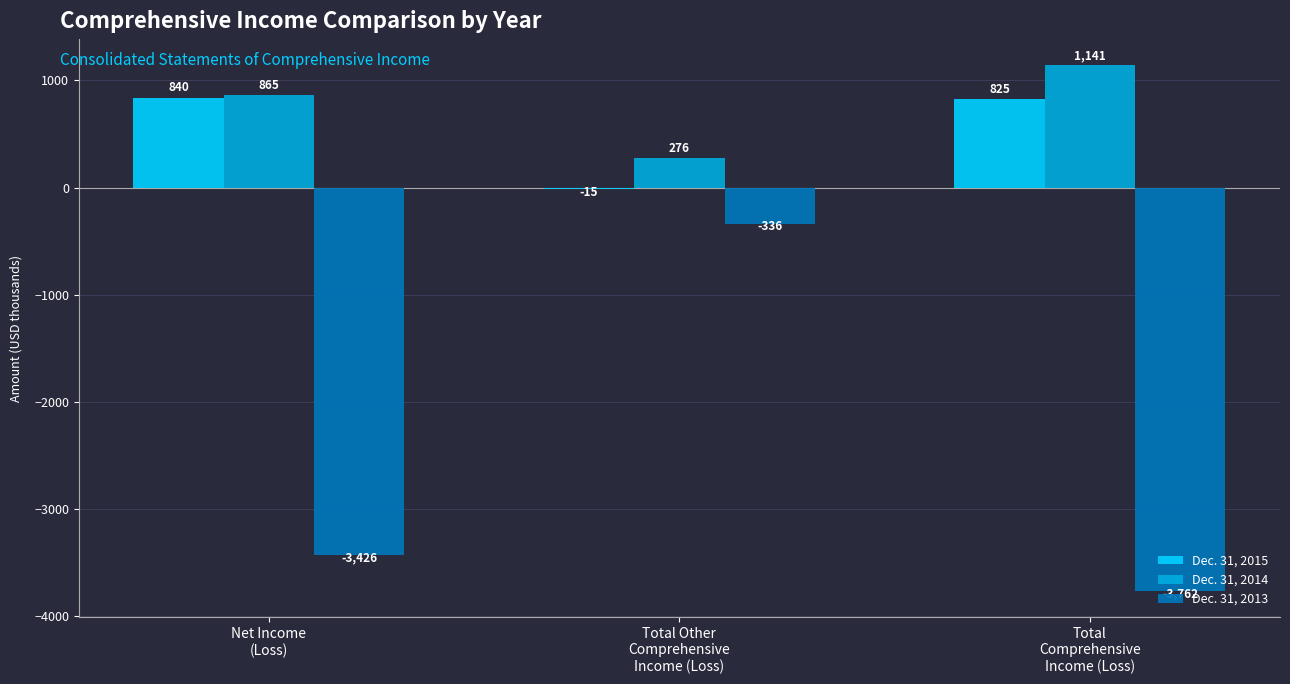

How many groups of bars are there?

3